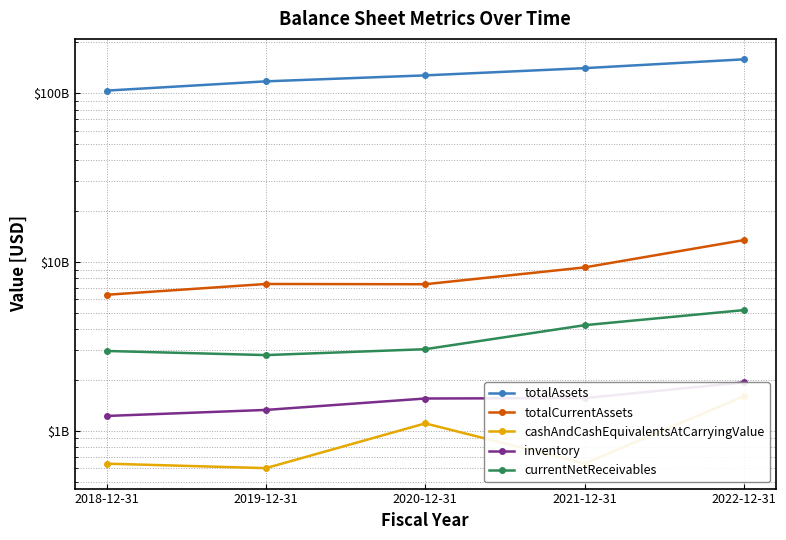

List the labels in order of totalCurrentAssets value, largest first.

2022-12-31, 2021-12-31, 2019-12-31, 2020-12-31, 2018-12-31